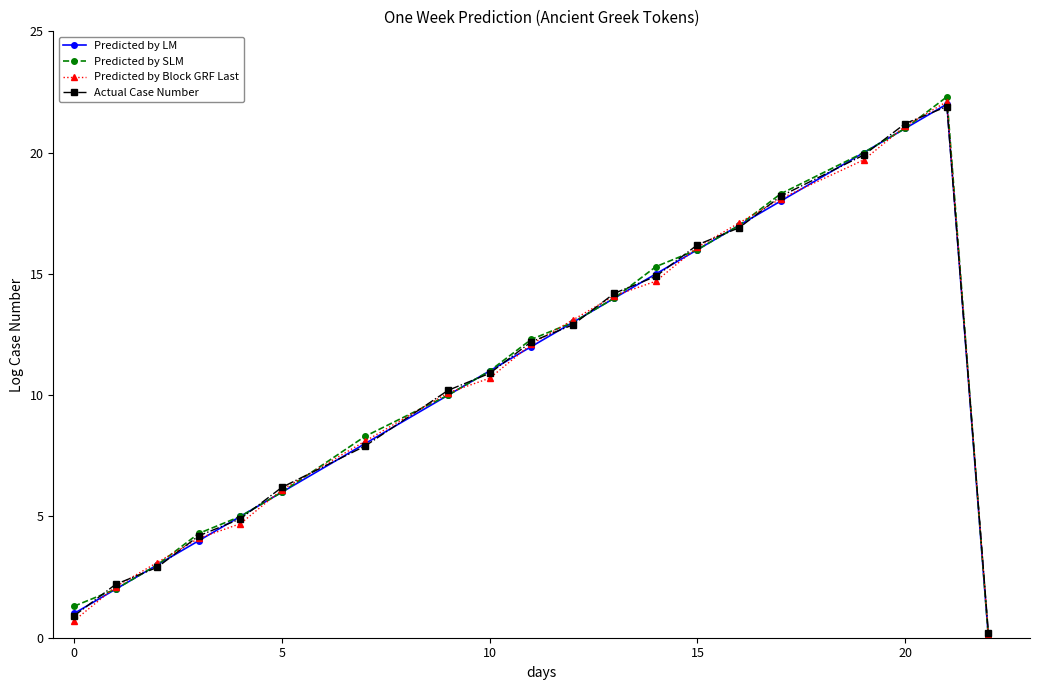

What is the maximum value for Predicted by SLM?

22.3